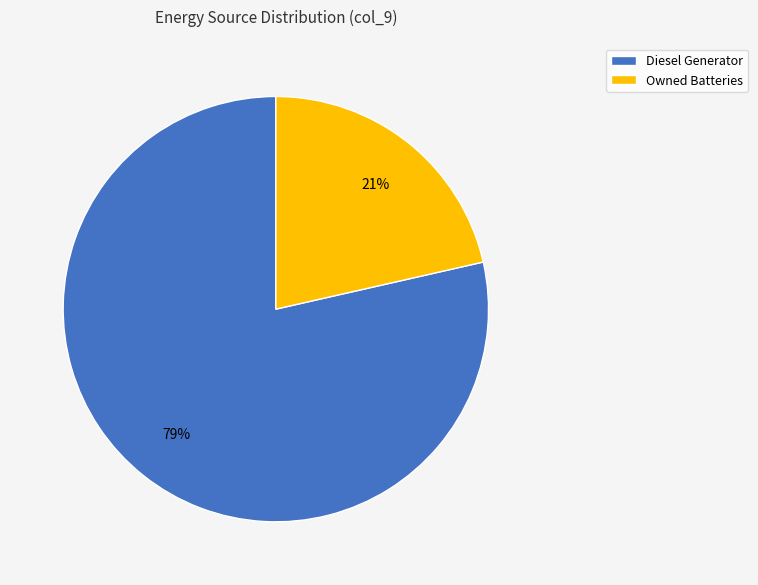

Combined, do Diesel Generator and Owned Batteries account for over 50%?

Yes